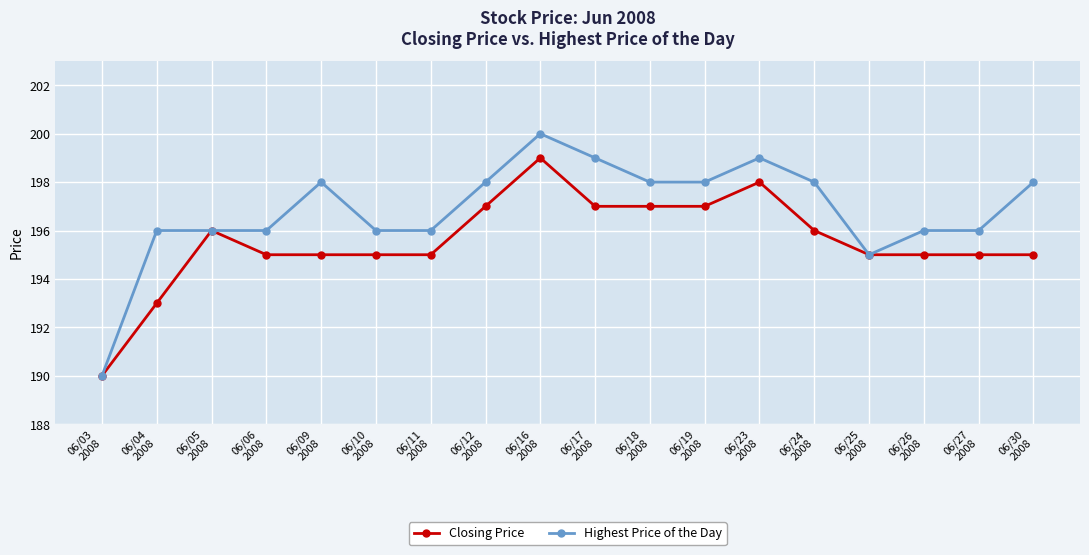

In Closing Price, how many points are higher than both neighbors (excluding endpoints)?

3